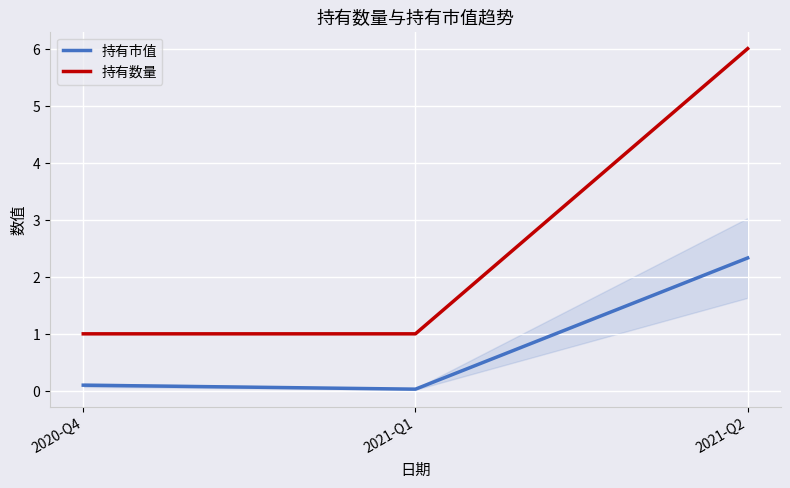

The value of 持有数量 at 2021-Q1 is 1.0. True or false?

True